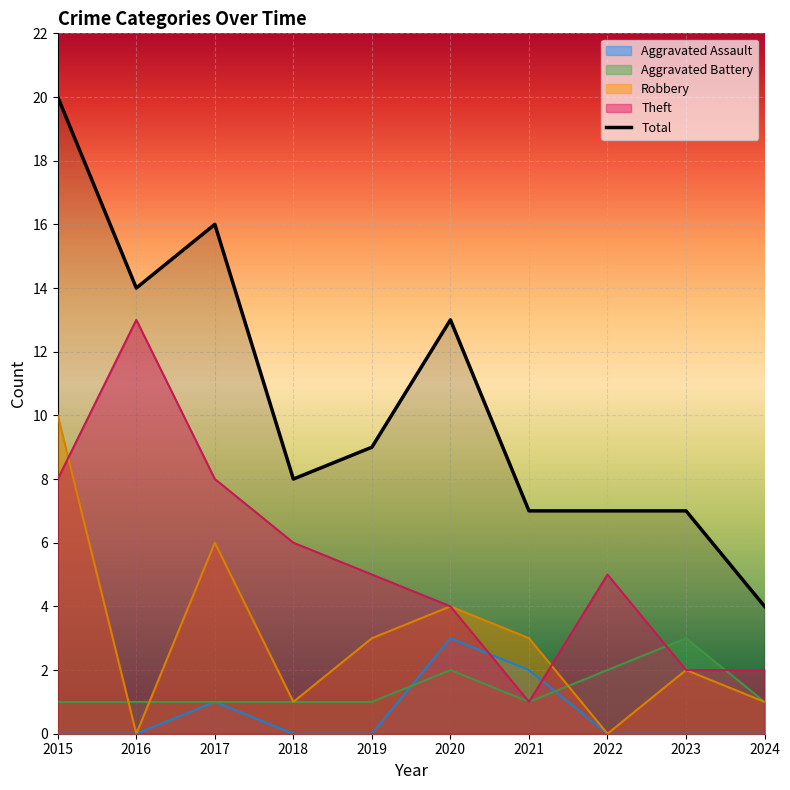

Rank the categories by value from highest to lowest.

2015, 2017, 2016, 2020, 2019, 2018, 2021, 2022, 2023, 2024